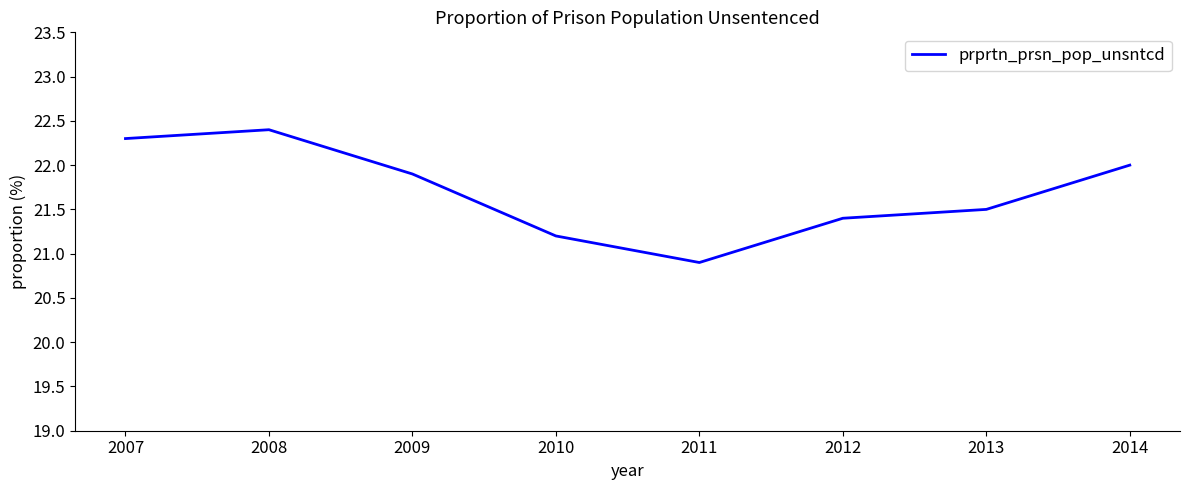

List the labels in order of value, smallest first.

2011, 2010, 2012, 2013, 2009, 2014, 2007, 2008